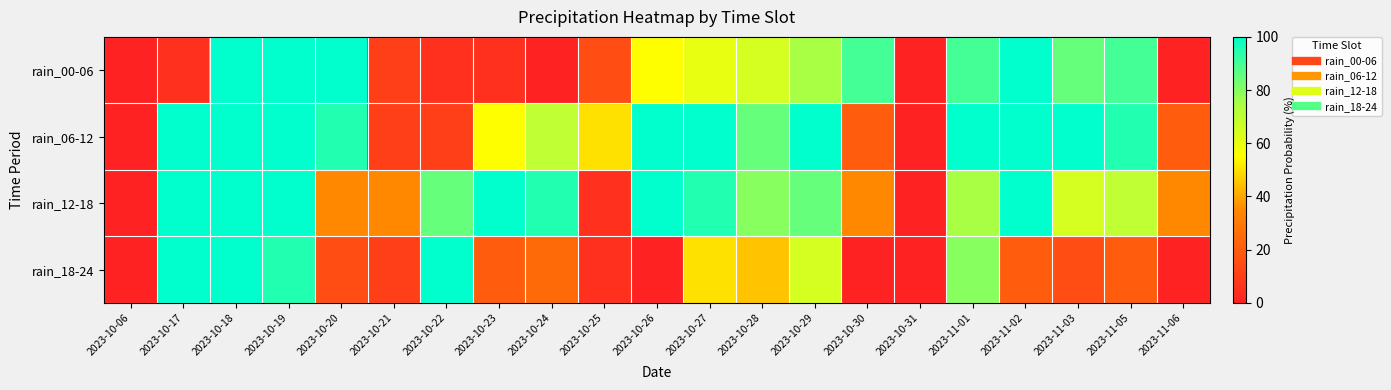

Reading left to right, extract all data points from this chart.

rain_00-06: 2023-10-06=0	2023-10-17=5	2023-10-18=100	2023-10-19=100	2023-10-20=100	2023-10-21=10	2023-10-22=5	2023-10-23=5	2023-10-24=0	2023-10-25=15	2023-10-26=55	2023-10-27=60	2023-10-28=65	2023-10-29=75	2023-10-30=90	2023-10-31=0	2023-11-01=90	2023-11-02=100	2023-11-03=85	2023-11-05=90	2023-11-06=0
rain_06-12: 2023-10-06=0	2023-10-17=100	2023-10-18=100	2023-10-19=100	2023-10-20=95	2023-10-21=10	2023-10-22=10	2023-10-23=55	2023-10-24=70	2023-10-25=50	2023-10-26=100	2023-10-27=100	2023-10-28=85	2023-10-29=100	2023-10-30=20	2023-10-31=0	2023-11-01=100	2023-11-02=100	2023-11-03=100	2023-11-05=95	2023-11-06=20
rain_12-18: 2023-10-06=0	2023-10-17=100	2023-10-18=100	2023-10-19=100	2023-10-20=35	2023-10-21=35	2023-10-22=85	2023-10-23=100	2023-10-24=95	2023-10-25=5	2023-10-26=100	2023-10-27=95	2023-10-28=80	2023-10-29=85	2023-10-30=35	2023-10-31=0	2023-11-01=75	2023-11-02=100	2023-11-03=65	2023-11-05=70	2023-11-06=35
rain_18-24: 2023-10-06=0	2023-10-17=100	2023-10-18=100	2023-10-19=95	2023-10-20=15	2023-10-21=10	2023-10-22=100	2023-10-23=20	2023-10-24=25	2023-10-25=5	2023-10-26=0	2023-10-27=50	2023-10-28=45	2023-10-29=65	2023-10-30=0	2023-10-31=0	2023-11-01=80	2023-11-02=20	2023-11-03=15	2023-11-05=20	2023-11-06=0